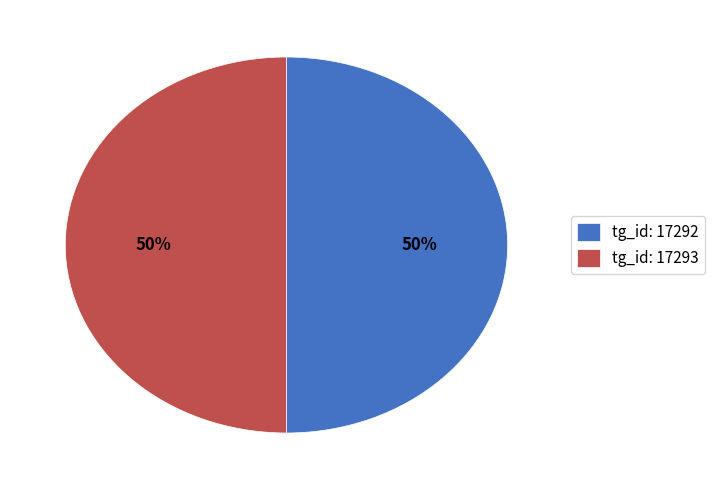

What is the ratio of the value at tg_id: 17293 to the value at tg_id: 17292?

1.0